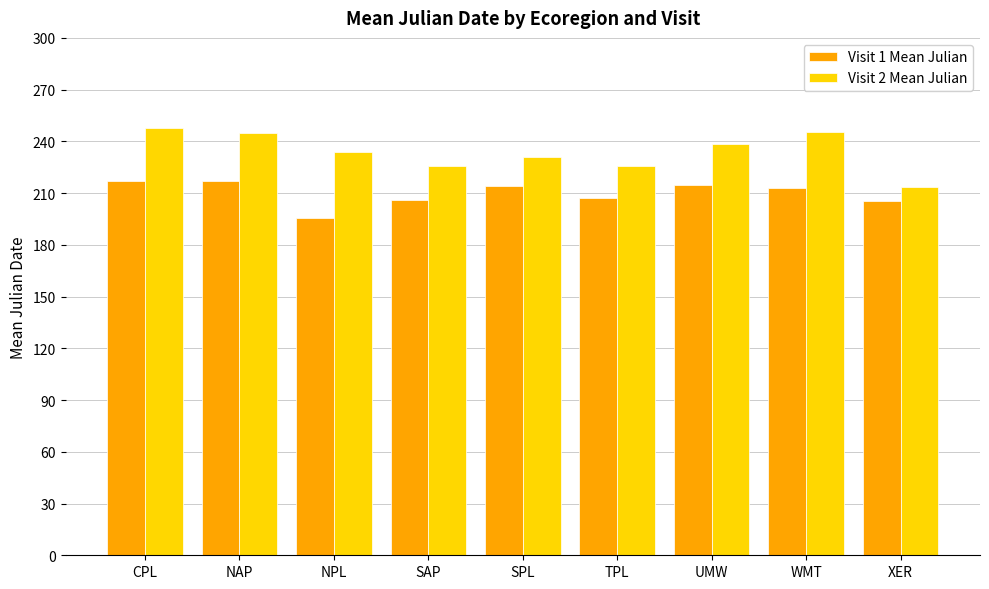

What is the label of the 2nd bar from the right?

WMT